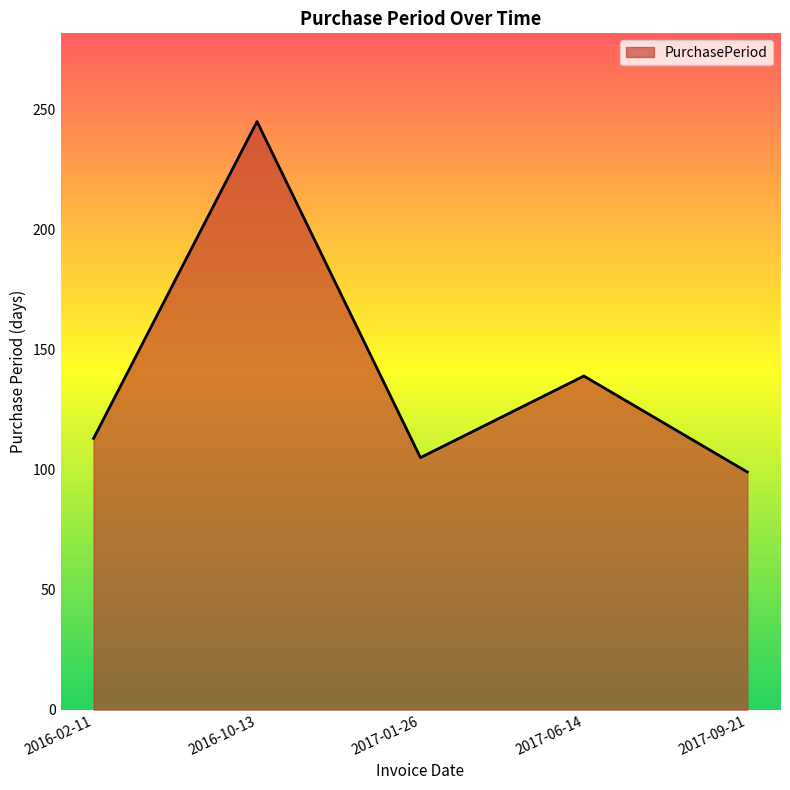

Reading left to right, extract all data points from this chart.

2016-02-11=113	2016-10-13=245	2017-01-26=105	2017-06-14=139	2017-09-21=99